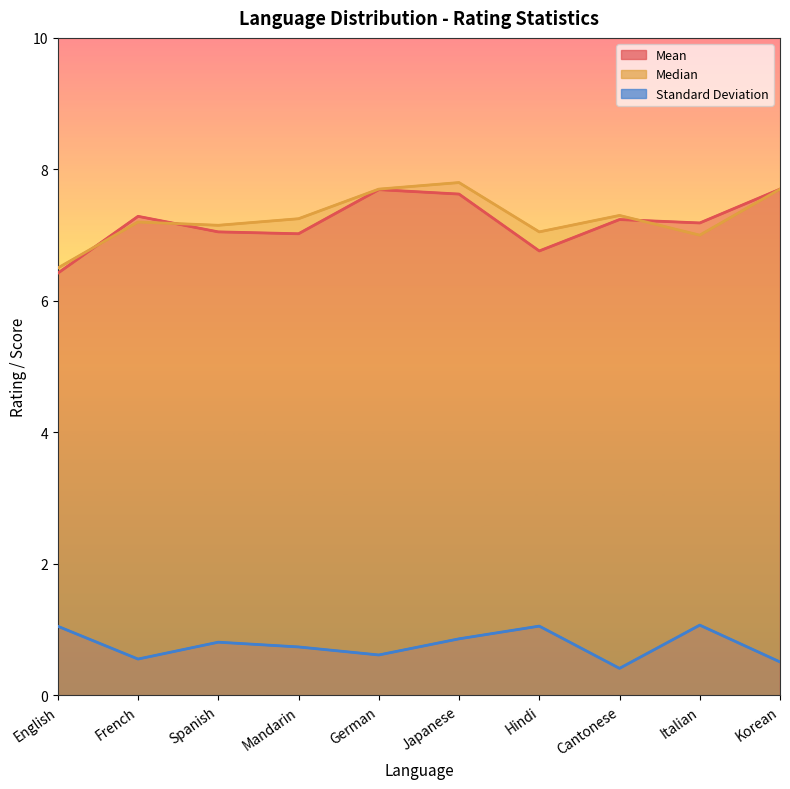

How many distinct data groups are displayed?

3